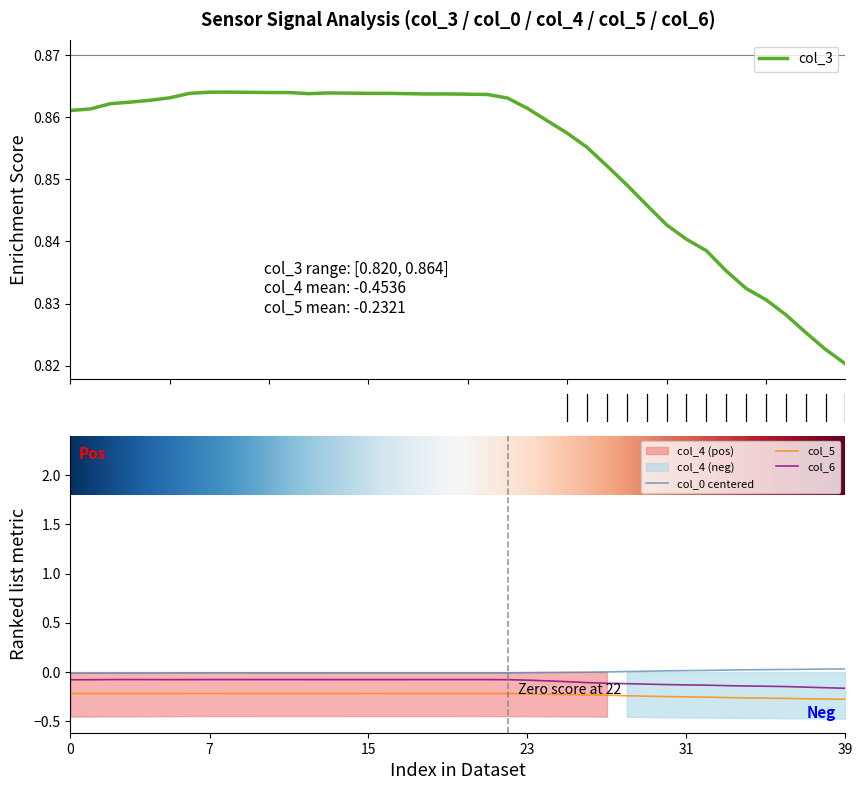

True or false: col_3 and col_4 cross at least once.

False